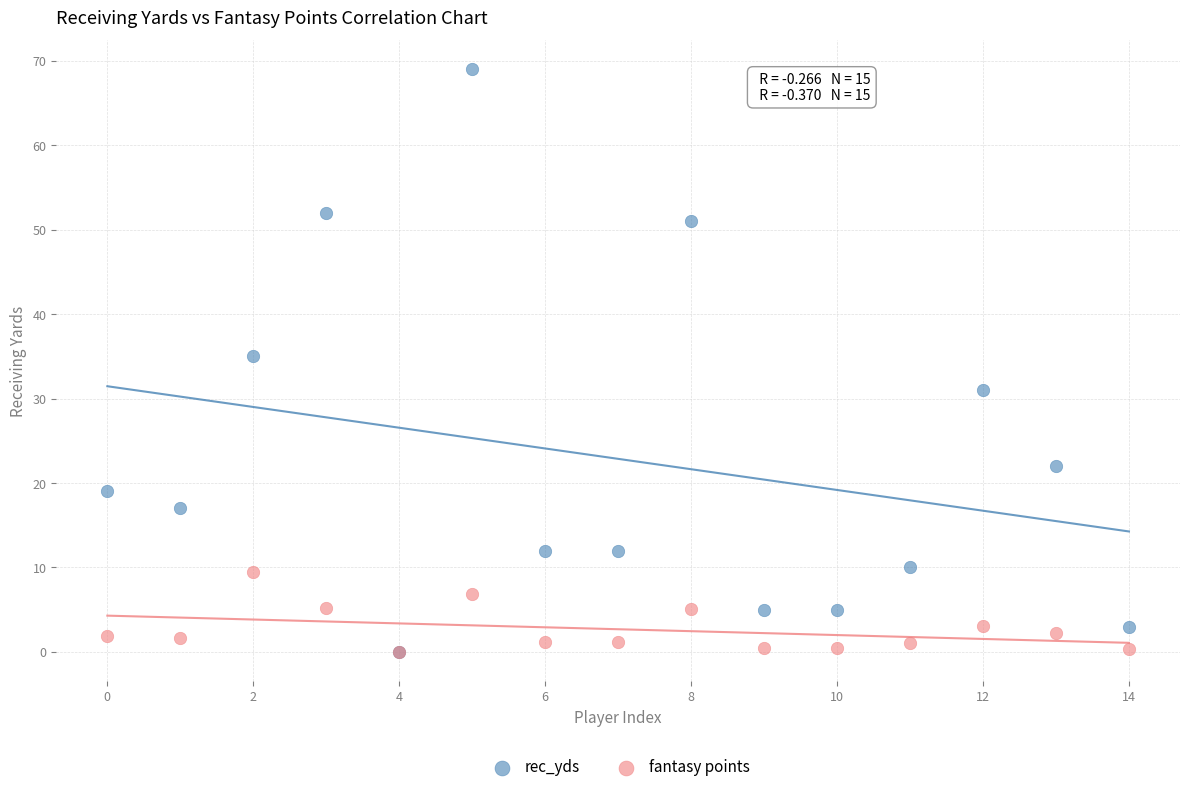

In the rec_yds series, what Y value is closest to 34?

35.0